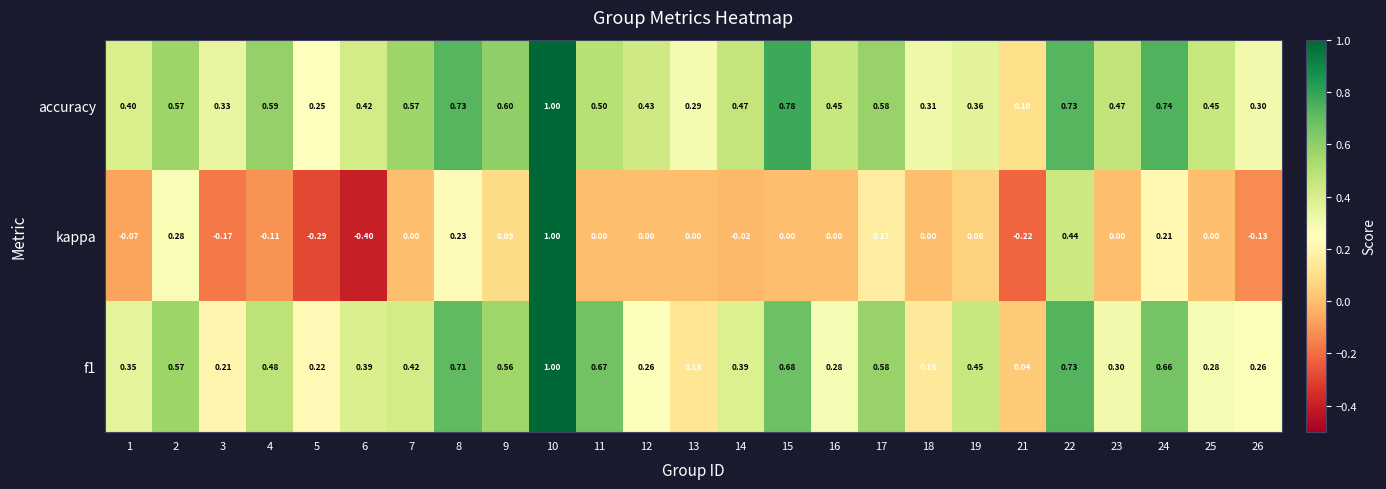

Which label corresponds to the smallest value in the chart?

6